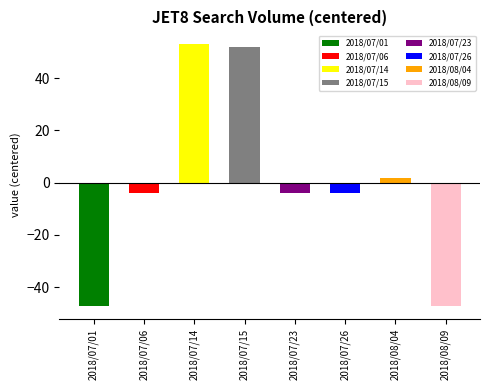

True or false: the data shows -53 at 2018/08/02.

False